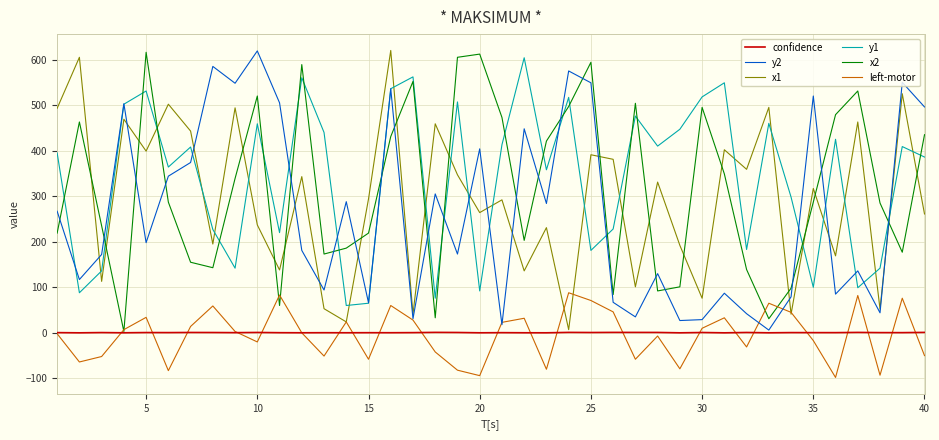

What is the maximum value for x2?

616.0